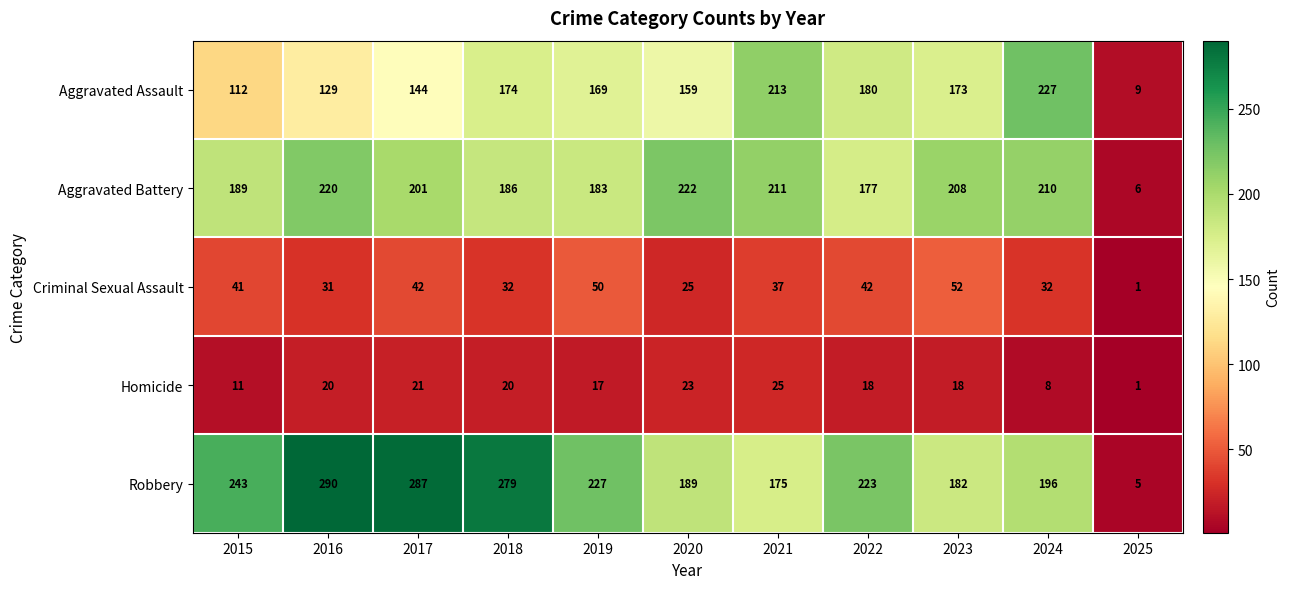

At how many categories does at least one series exceed 57?

10